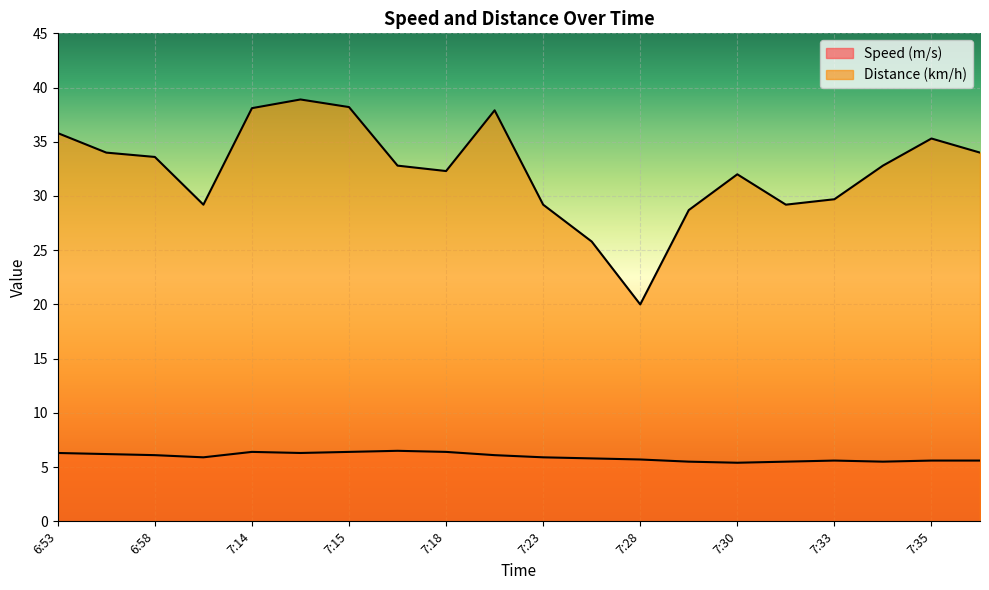

Which series changed the most between 7:06 and 7:29?

Distance (km/h)